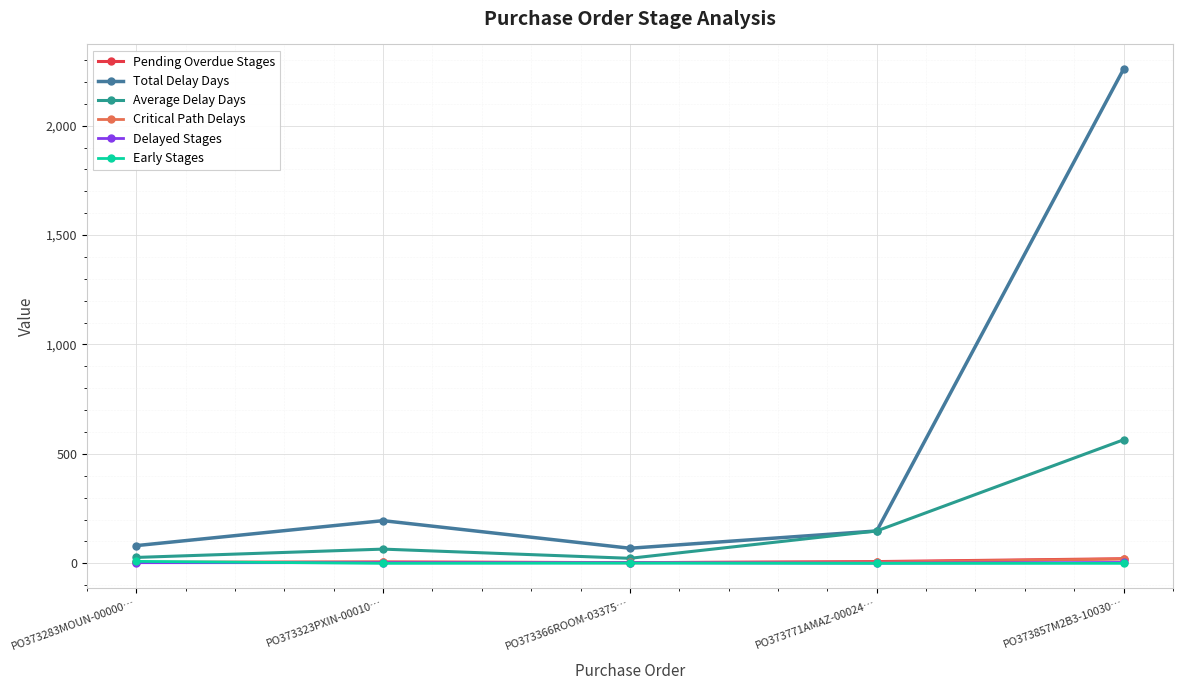

What is the spread (max minus min) of values at PO373323PXIN-00010…?

195.0